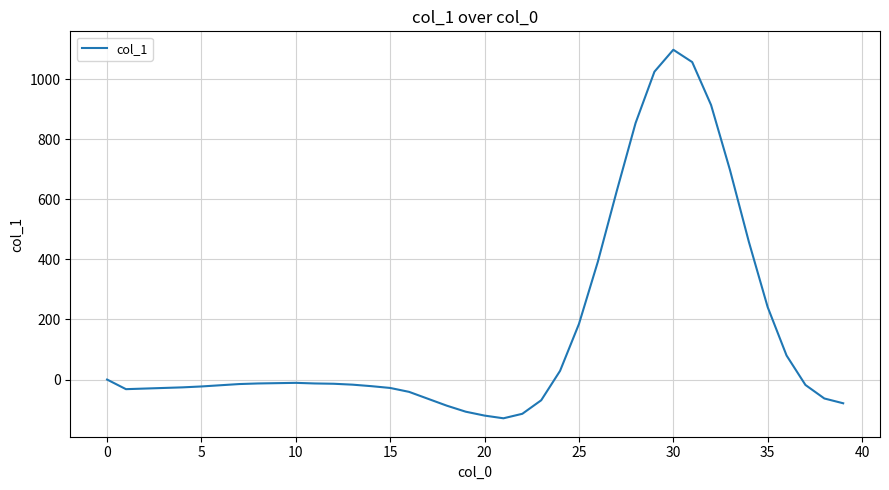

What is the minimum value shown in the chart?

-129